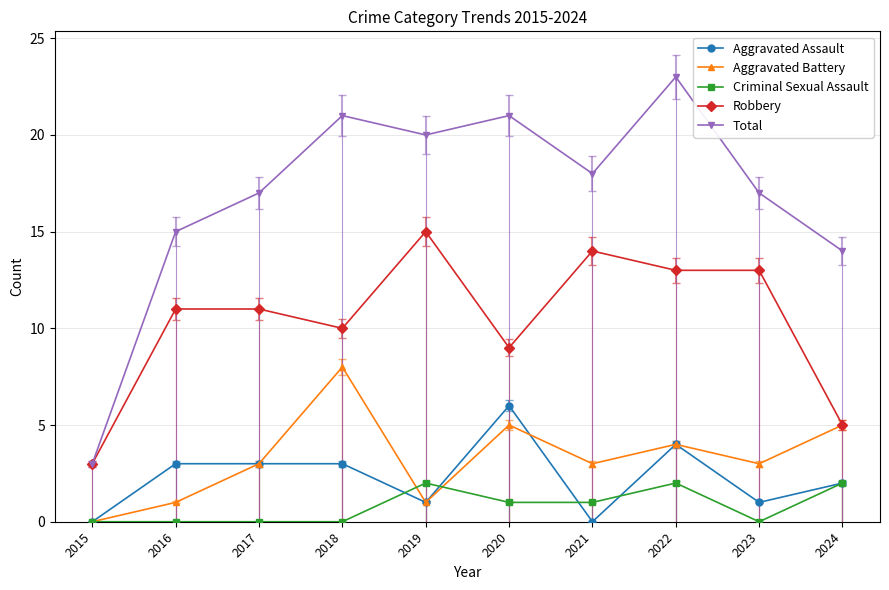

At which category is the sum across all series the highest?

2022